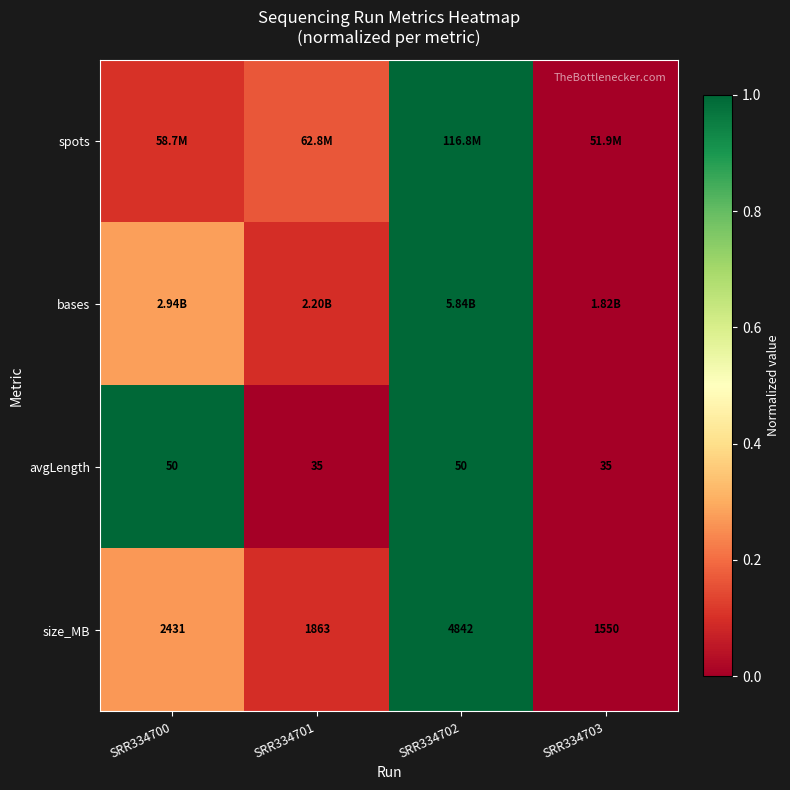

At which category does the chart reach its minimum across all series?

SRR334703